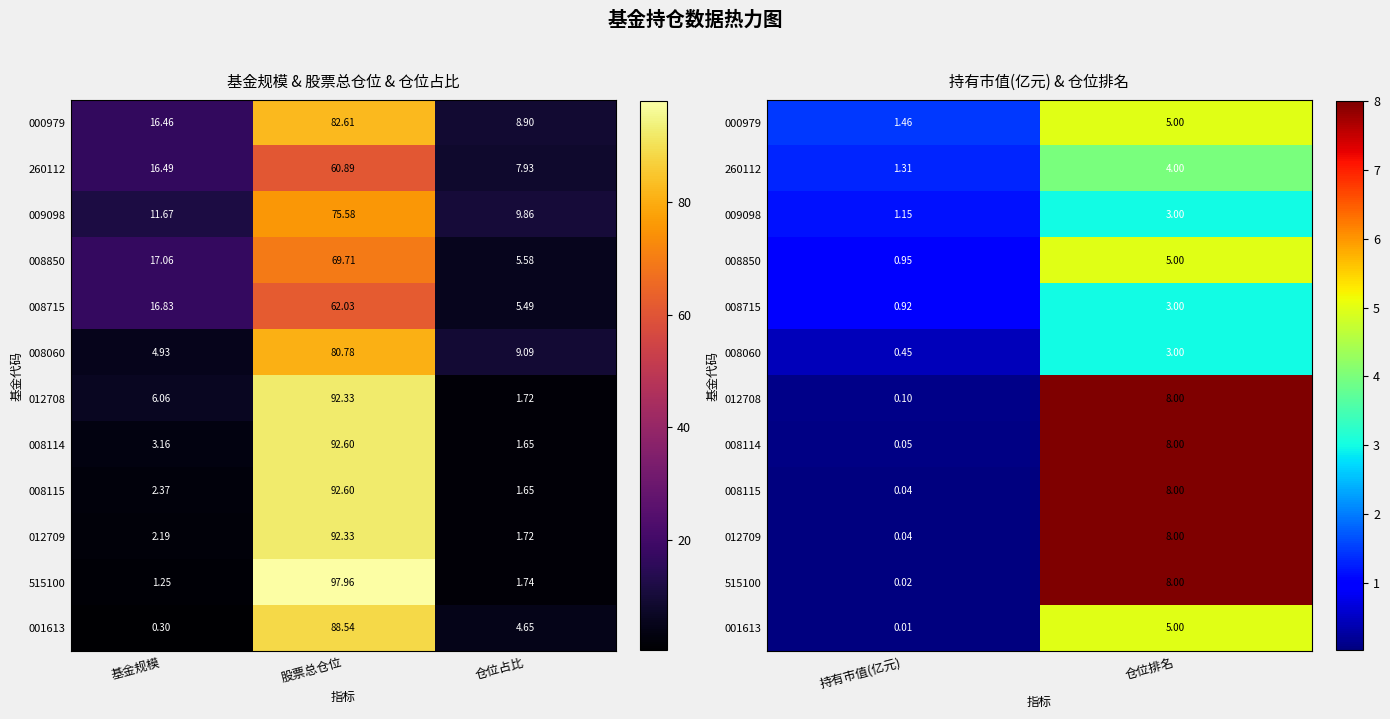

Is it true that 001613 equals 8.8 at 仓位排名?

False